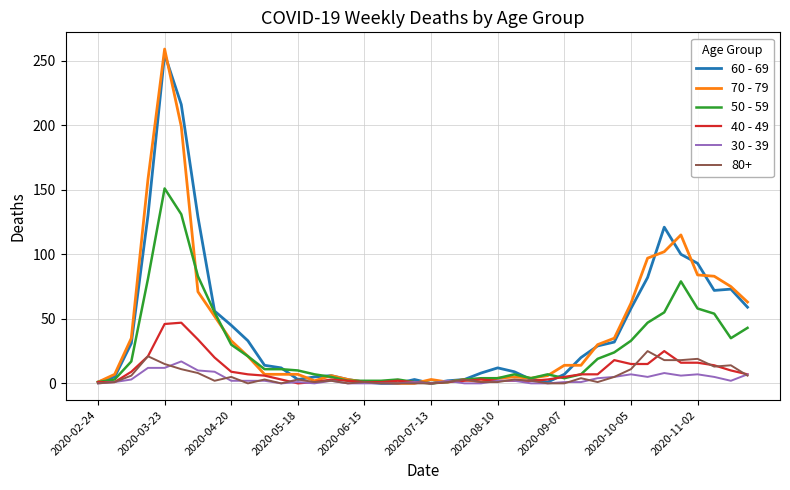

Which series has the widest spread of values?

70 - 79